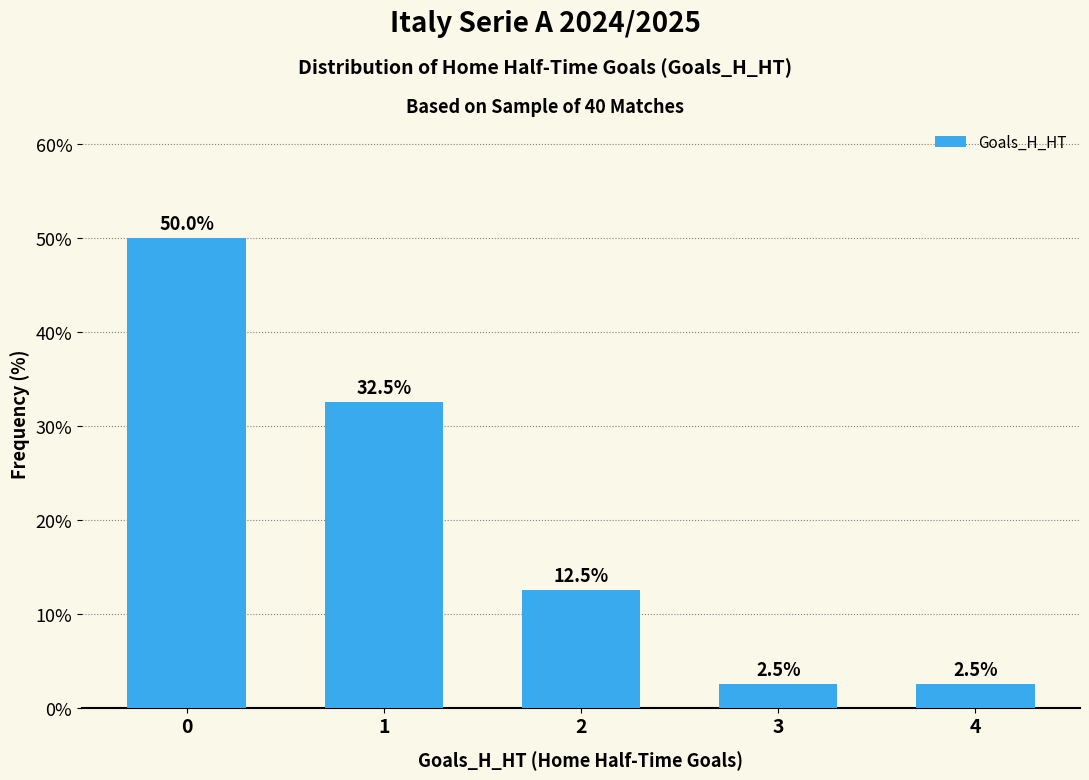

Count the number of categories in the chart.

5